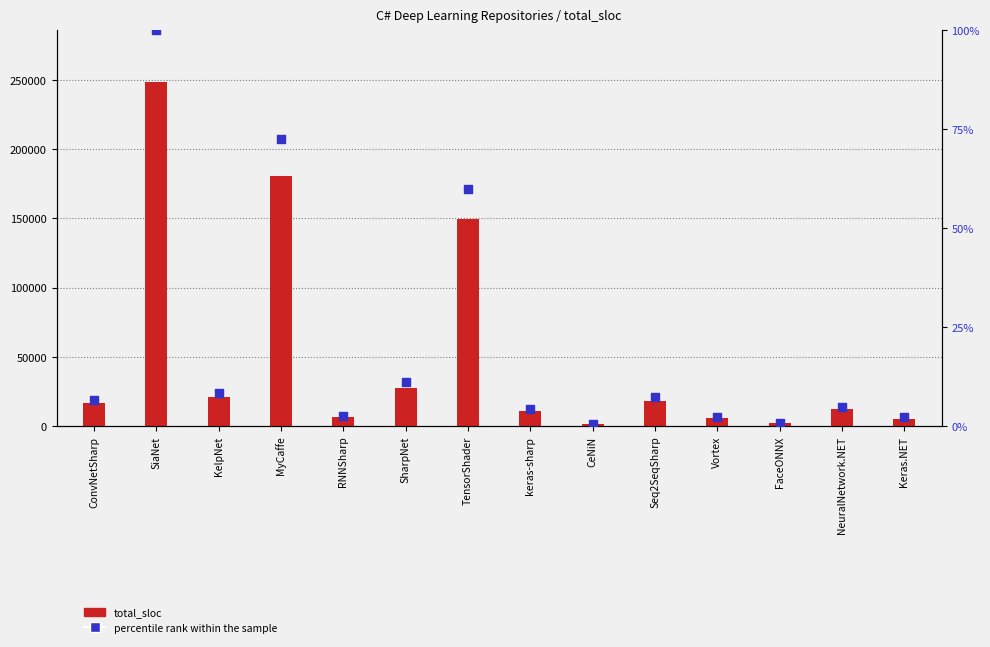

At how many categories does at least one series exceed 48828?

3